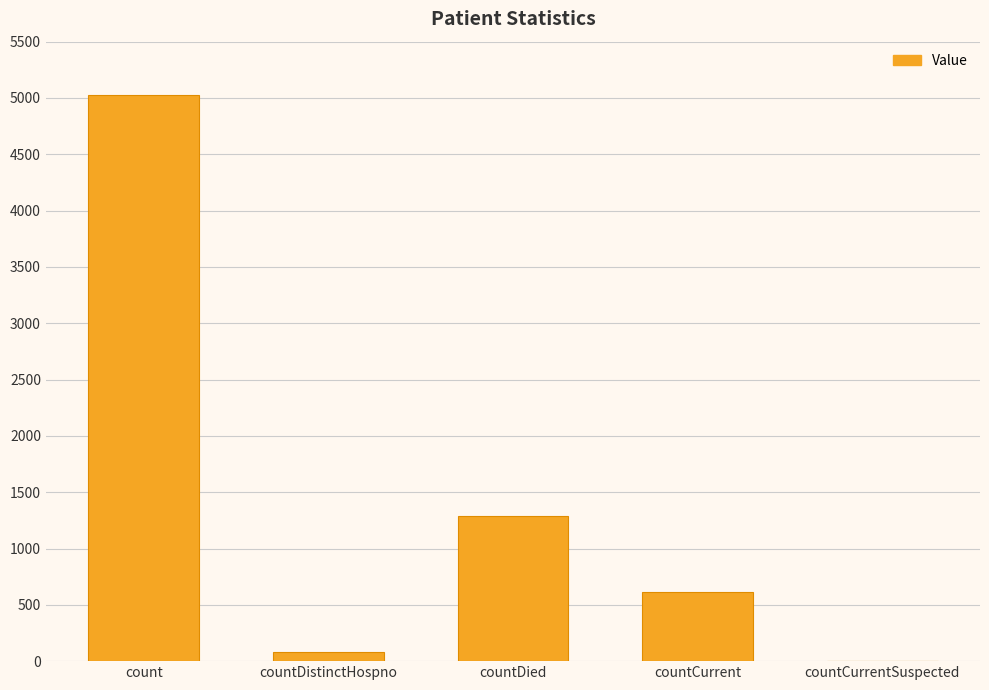

Read the value at count.

5029